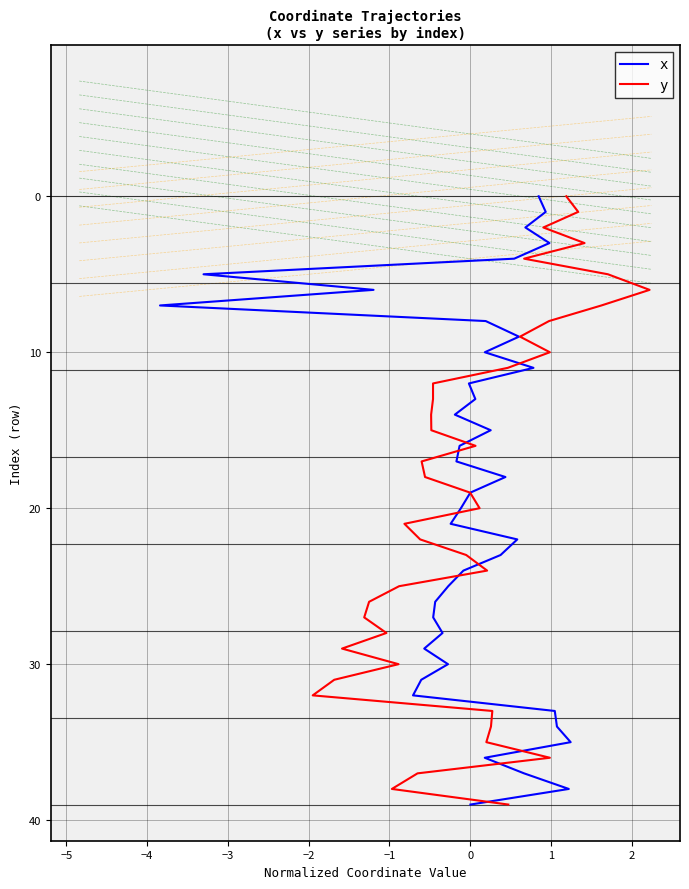

True or false: y and x cross at least once.

False